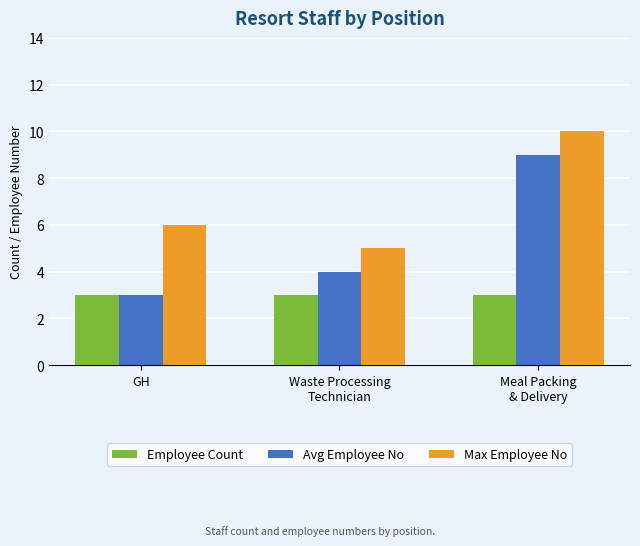

What is the total value across all series at Waste Processing
Technician?

12